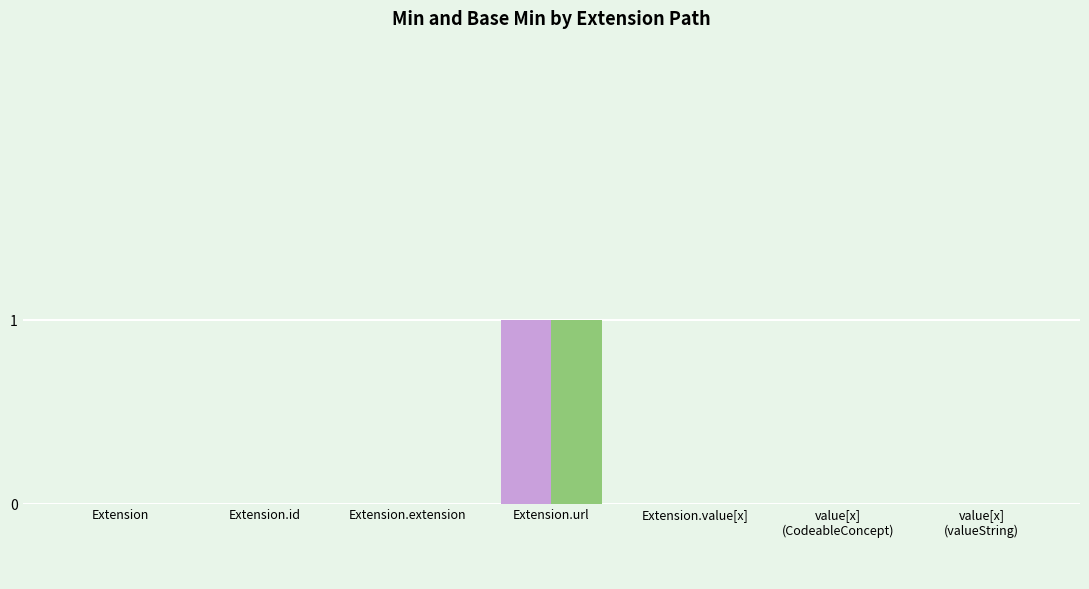

At which category is the sum across all series the highest?

Extension.url